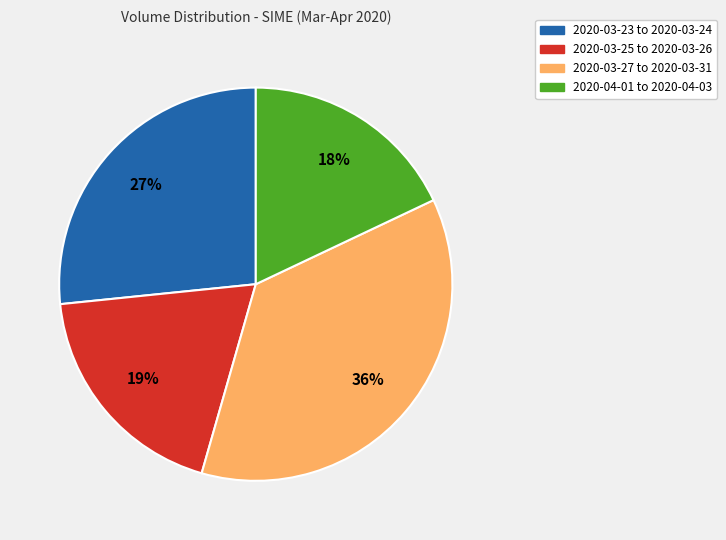

Is there any slice that represents more than half of the pie?

No